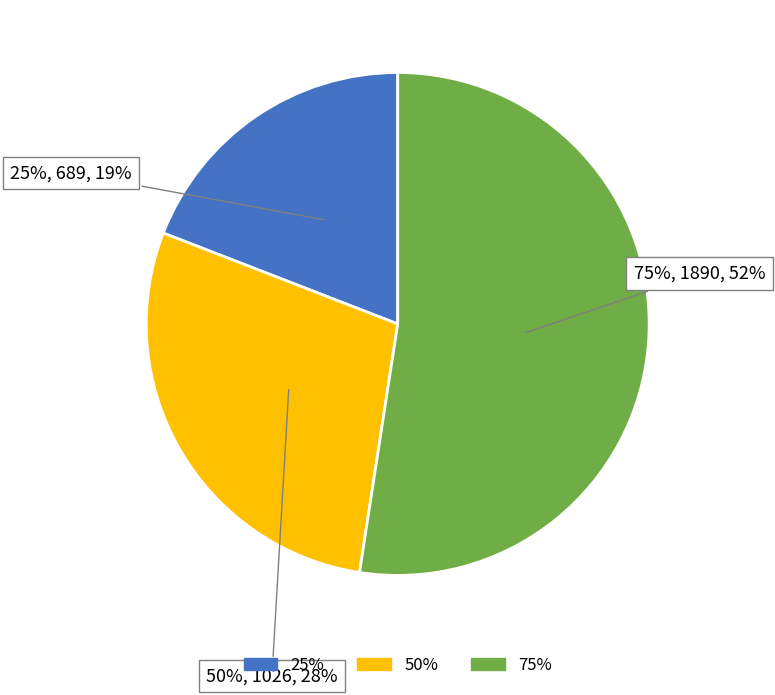

Which category has the biggest portion of the pie?

75%